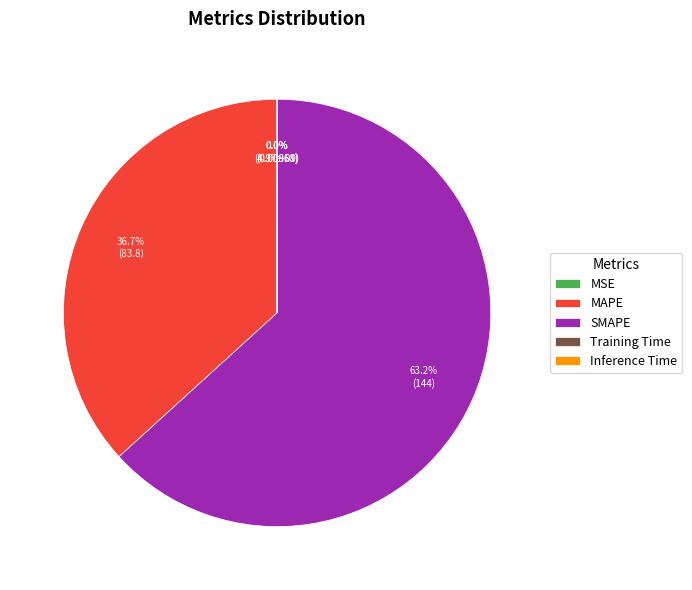

Is the sum of SMAPE and Training Time greater than half?

Yes